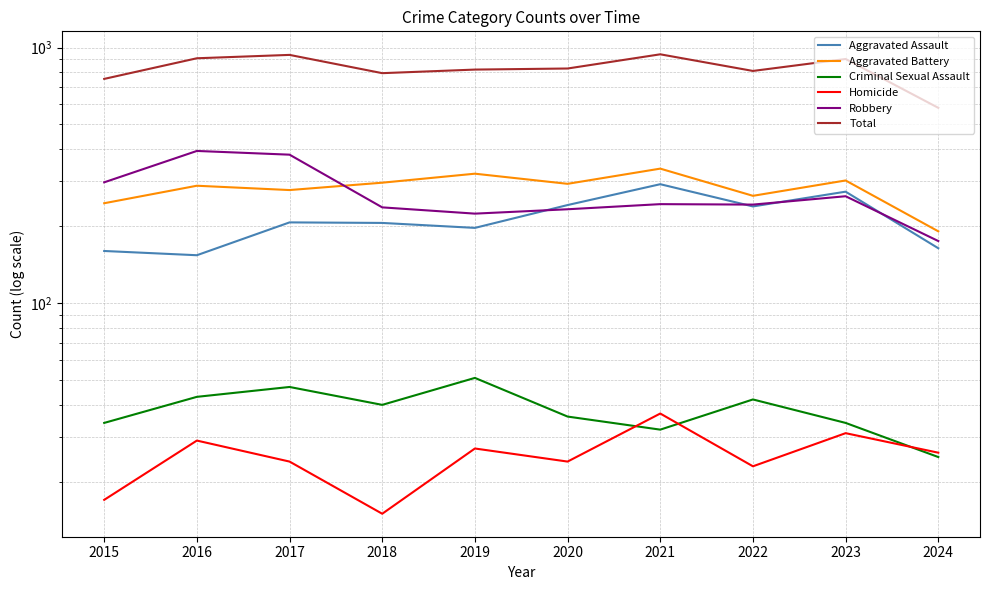

How many intersections are there between Criminal Sexual Assault and Homicide?

3